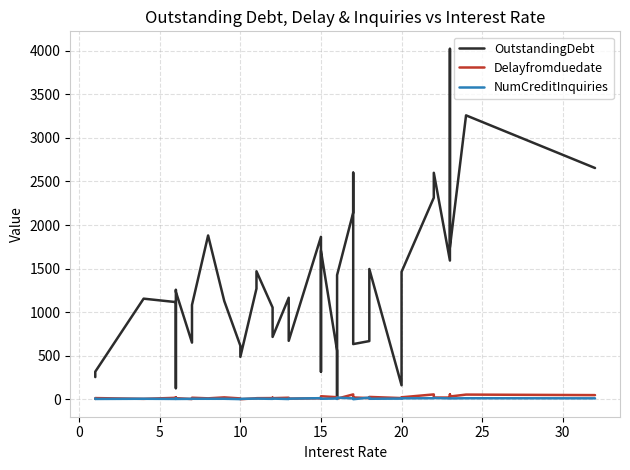

True or false: OutstandingDebt and Delayfromduedate cross at least once.

False